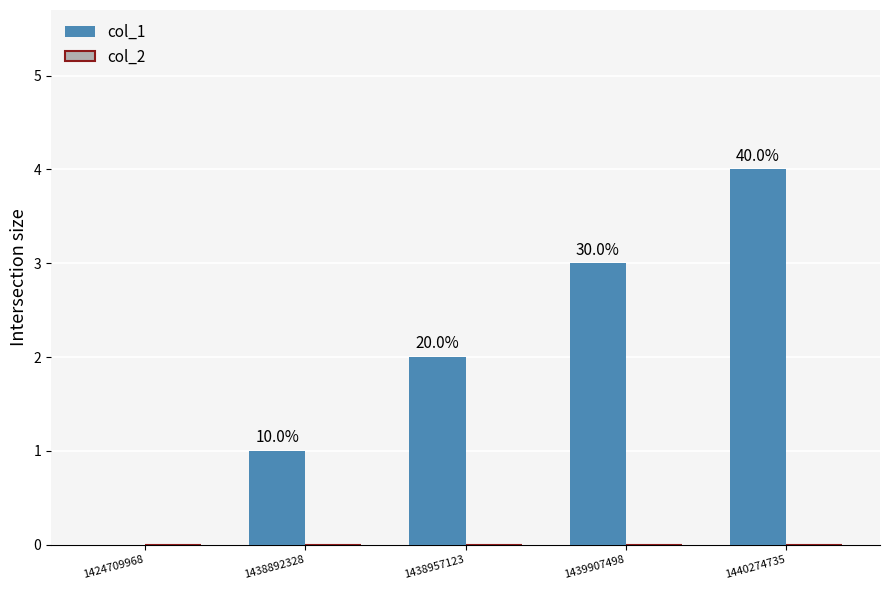

Does the chart contain stacked bars?

No